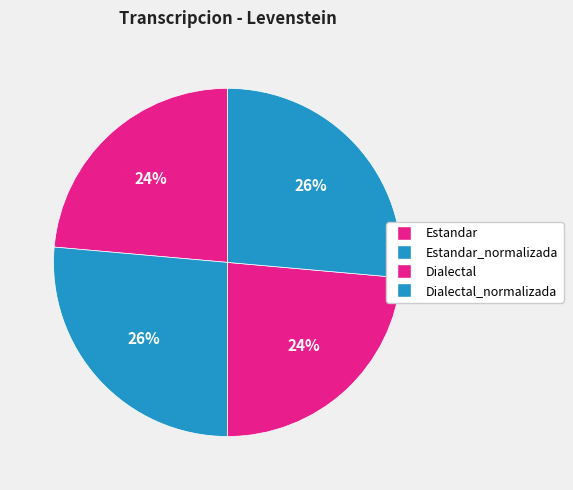

To the nearest percent, what percentage of the pie is Estandar?

24%